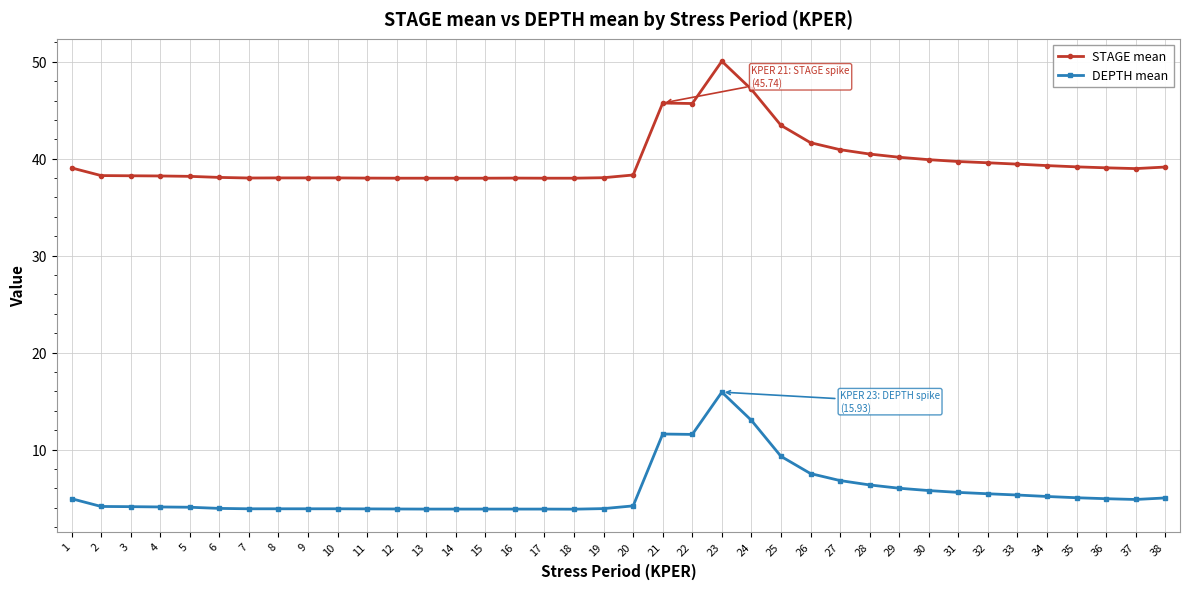

What value does the STAGE mean series have at 11?

38.0